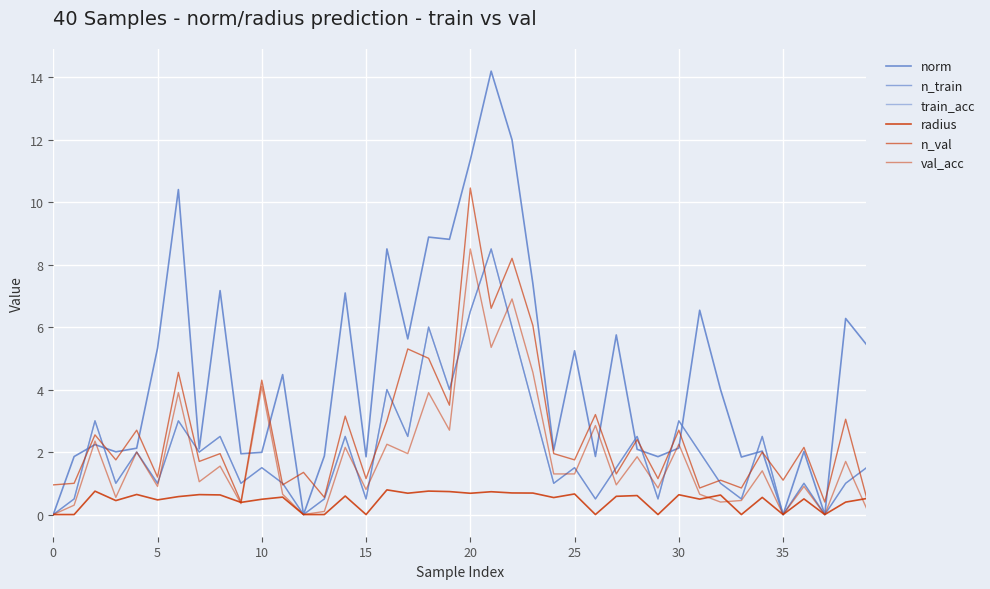

Does the chart have visible grid lines?

Yes